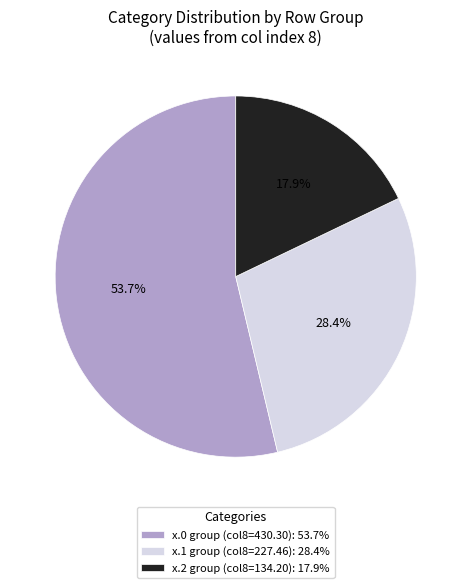

How many slices are in this pie chart?

3